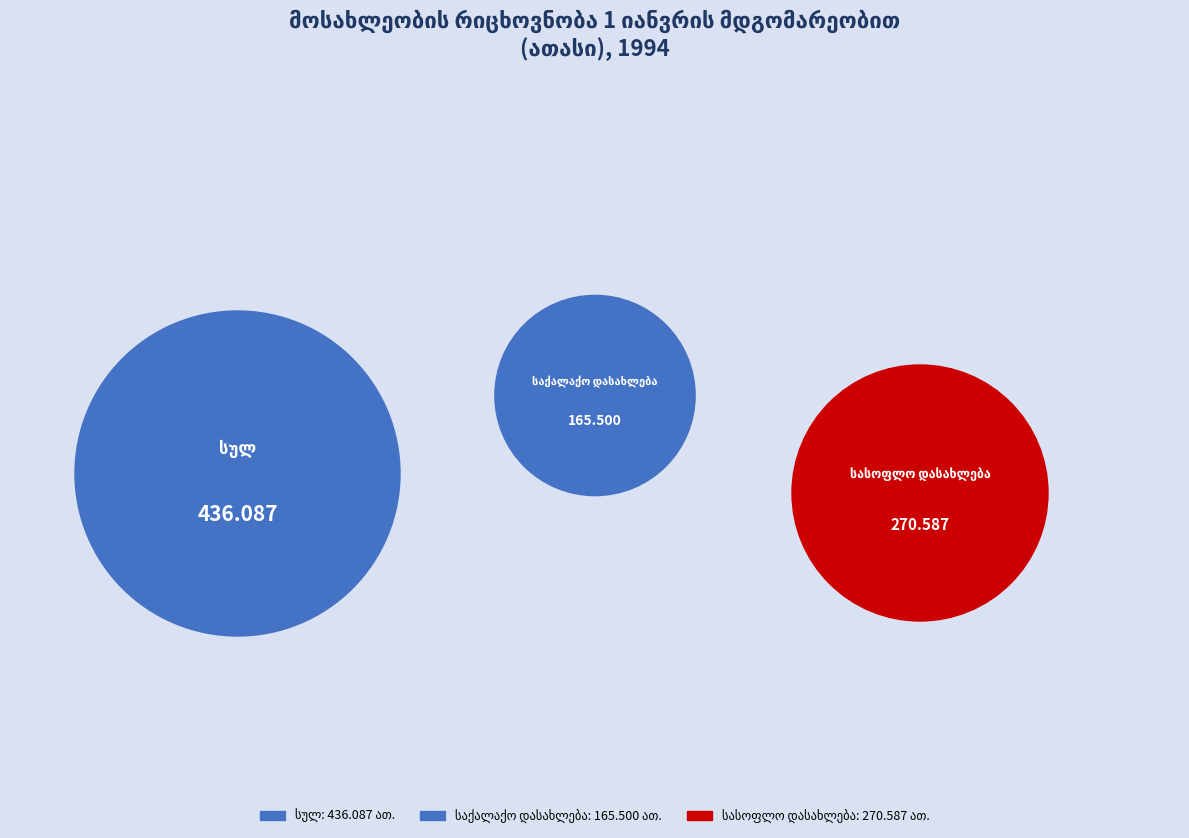

The სულ slice represents 43% of the pie. True or false?

False